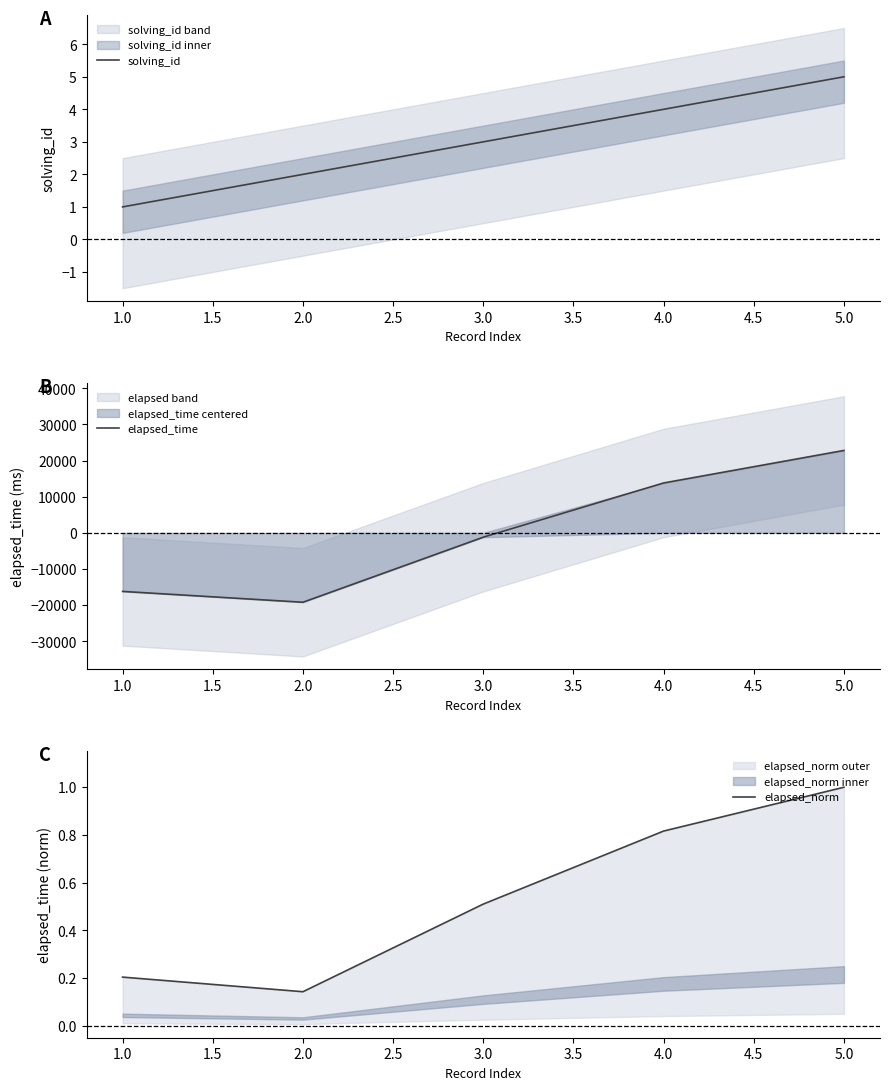

What are all the series names shown in the legend?

solving_id, elapsed_time, elapsed_norm